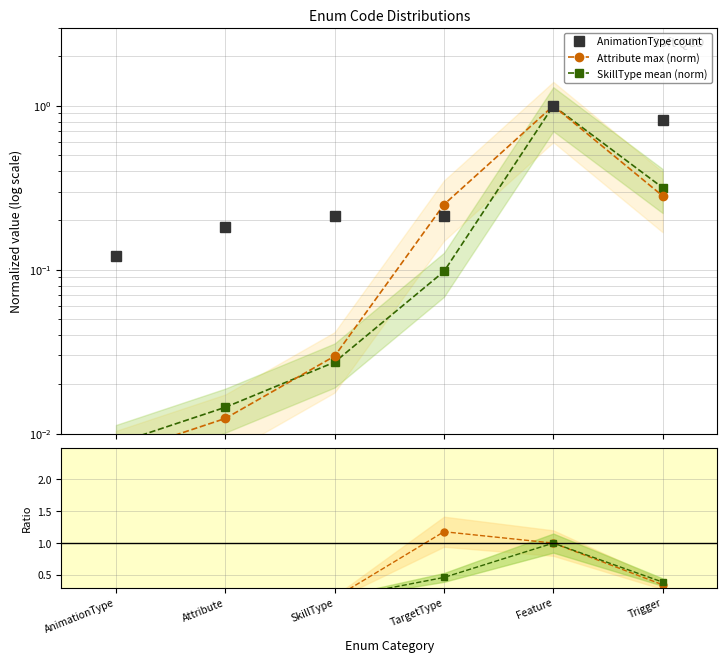

Is the value of mean / count at Feature greater than the value of AnimationType count at TargetType?

Yes